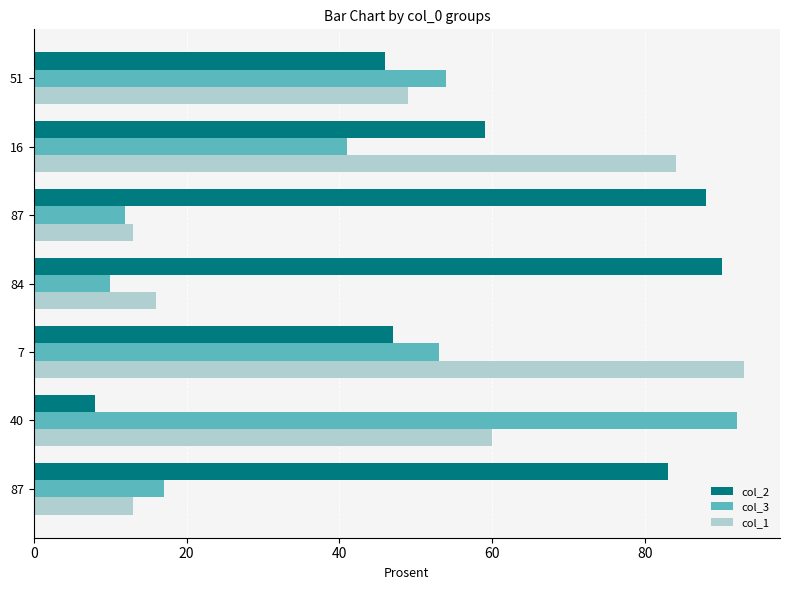

How many categories are shown in the chart?

7